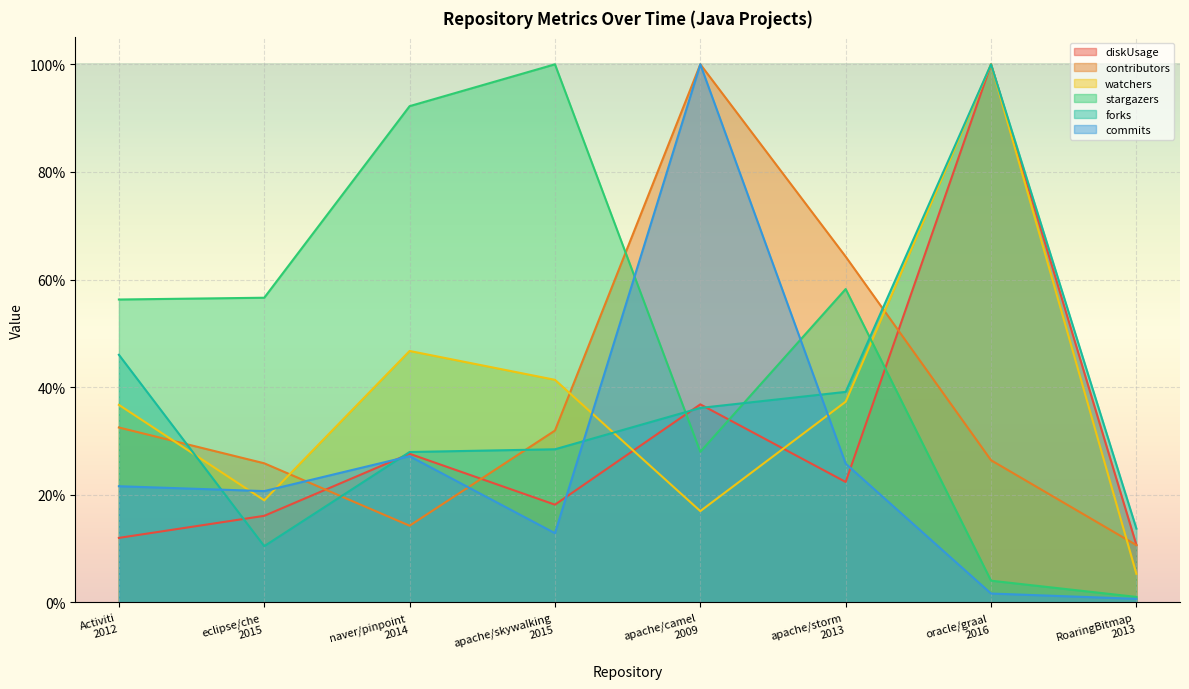

Where does the stargazers series first go above 56?

Activiti
2012